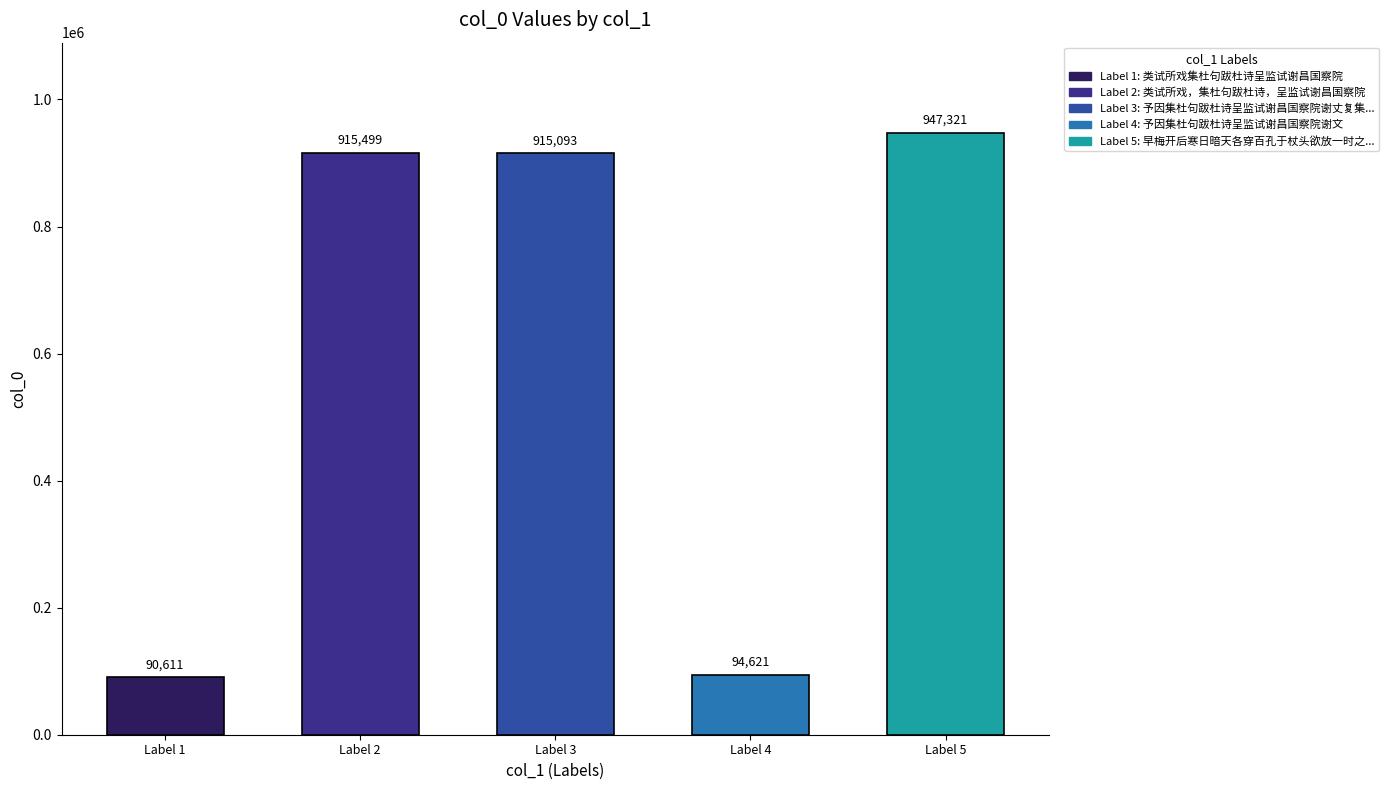

What is the difference between the maximum and minimum values?

856710